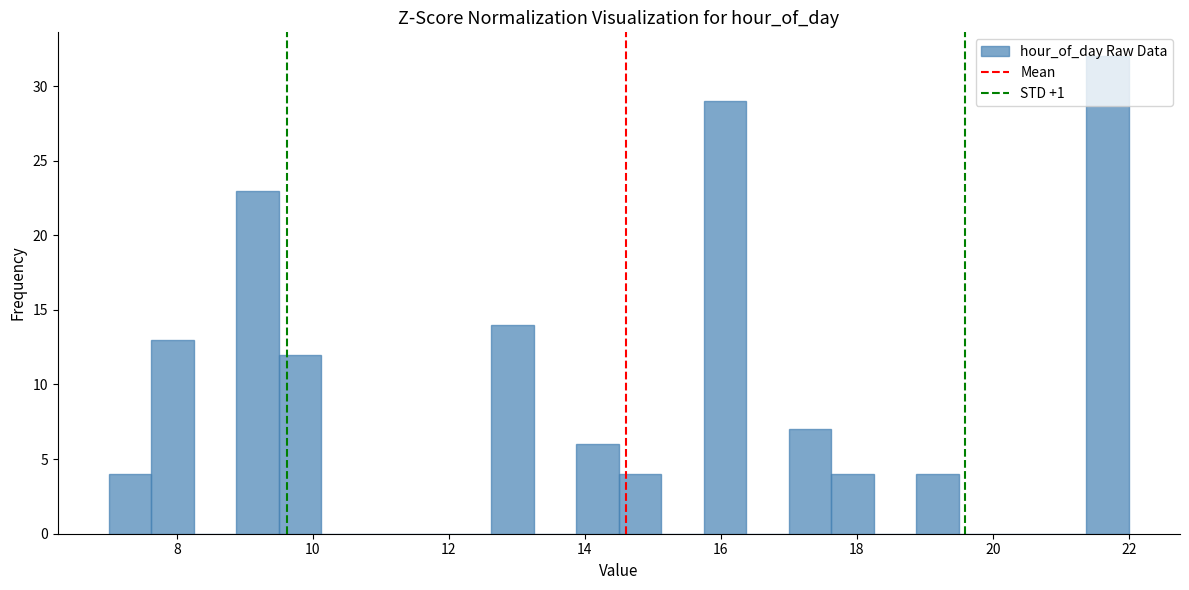

Around what value on the x-axis is the tallest bar? Give the approximate position of its centre, as read against the axis.

21.6